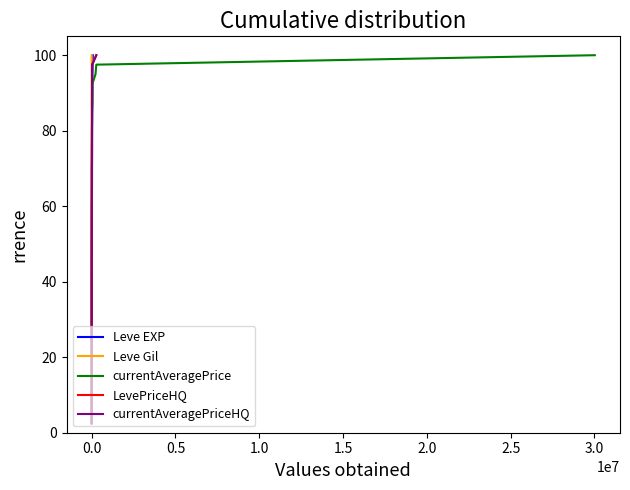

What is the sum of all Leve EXP values?

2050.0